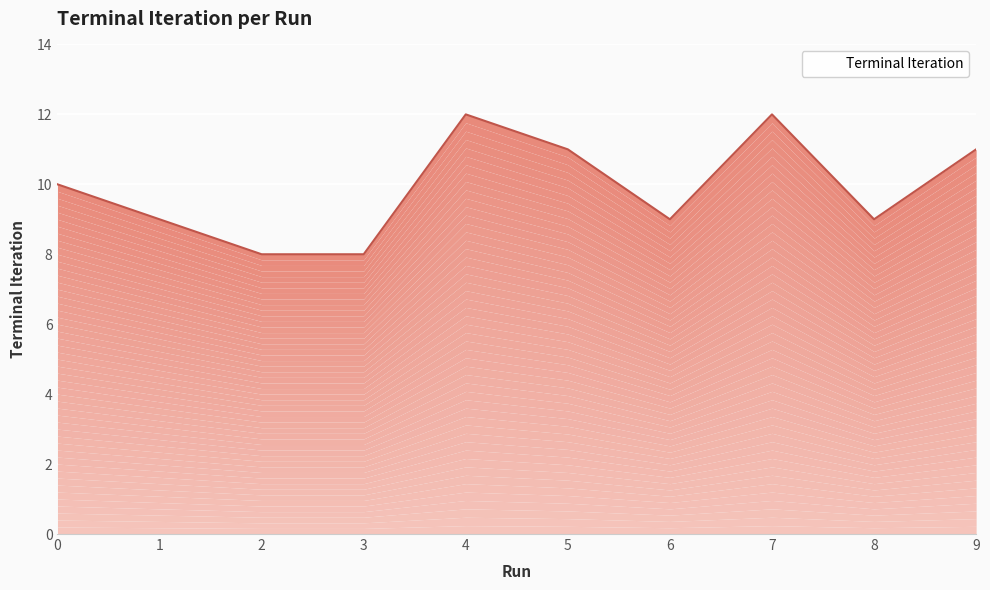

How many points are lower than both their immediate neighbors (excluding endpoints)?

2